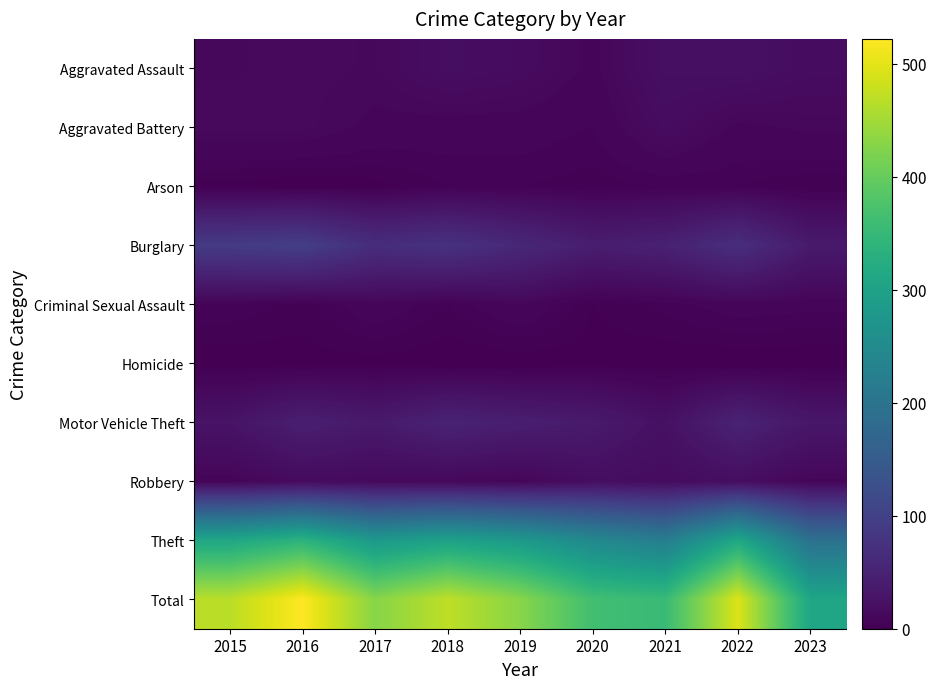

Which series has the largest range (max minus min)?

Total